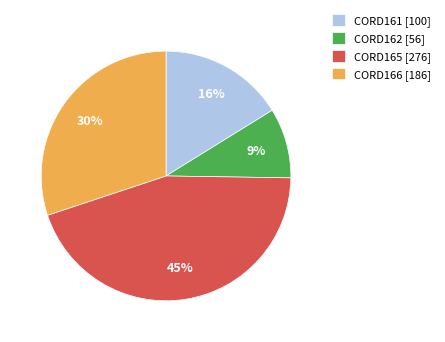

Does CORD161 represent more than half of the total?

No